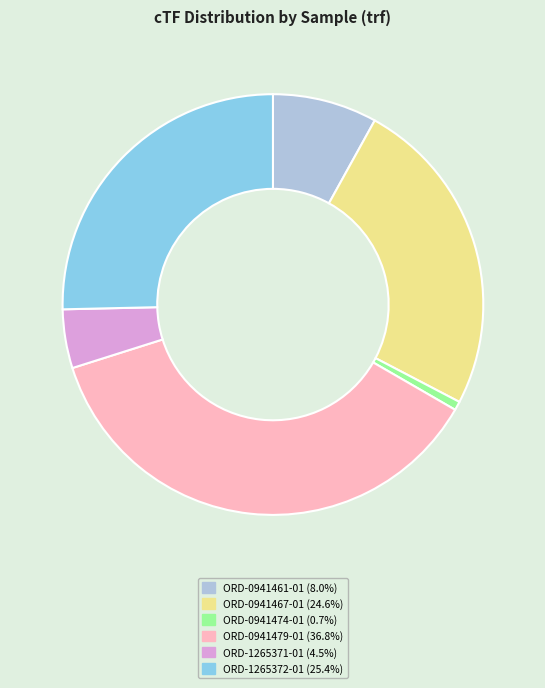

Is there a majority slice in this chart?

No